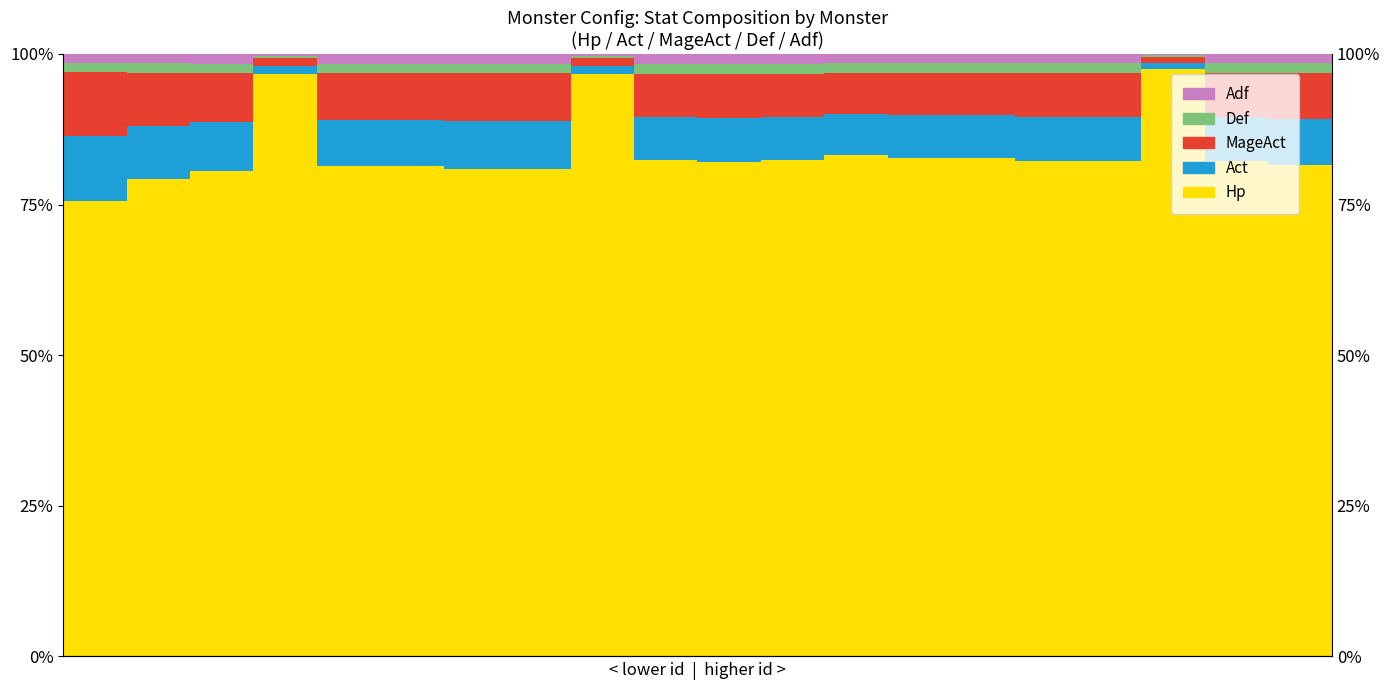

At how many categories does at least one series exceed 15?

20